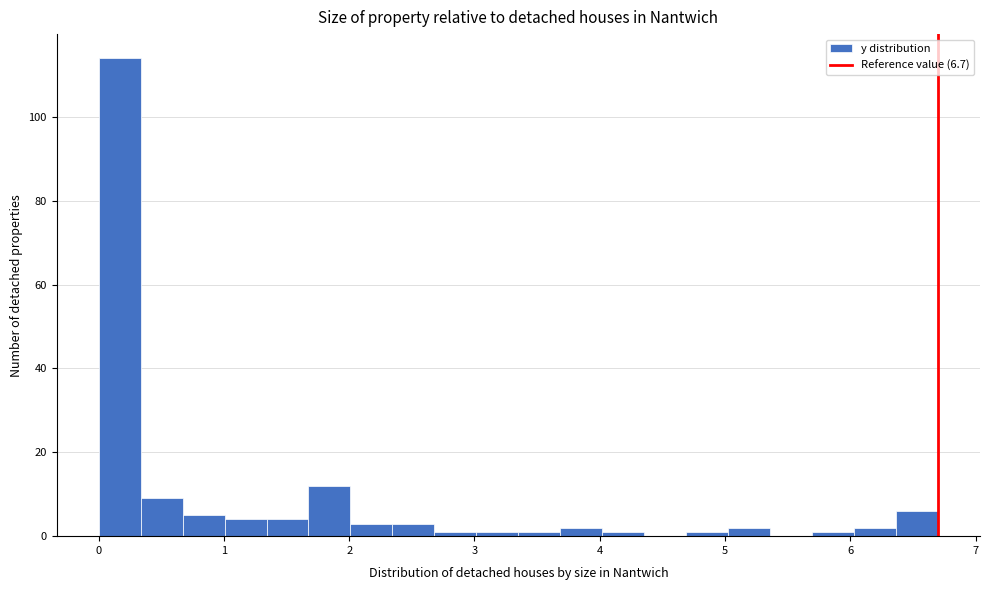

Around what value on the x-axis is the tallest bar? Give the approximate position of its centre, as read against the axis.

0.2